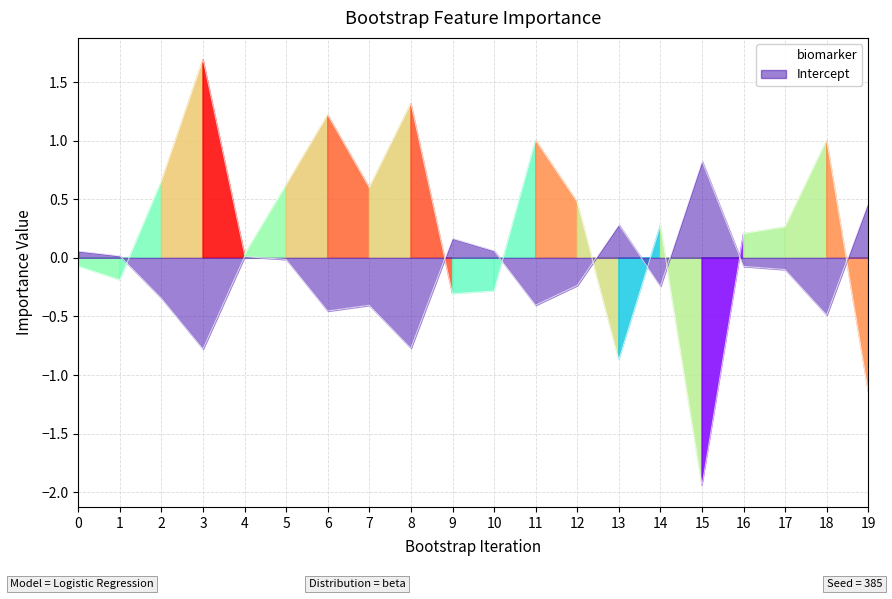

At which category does biomarker reach its first local peak?

3